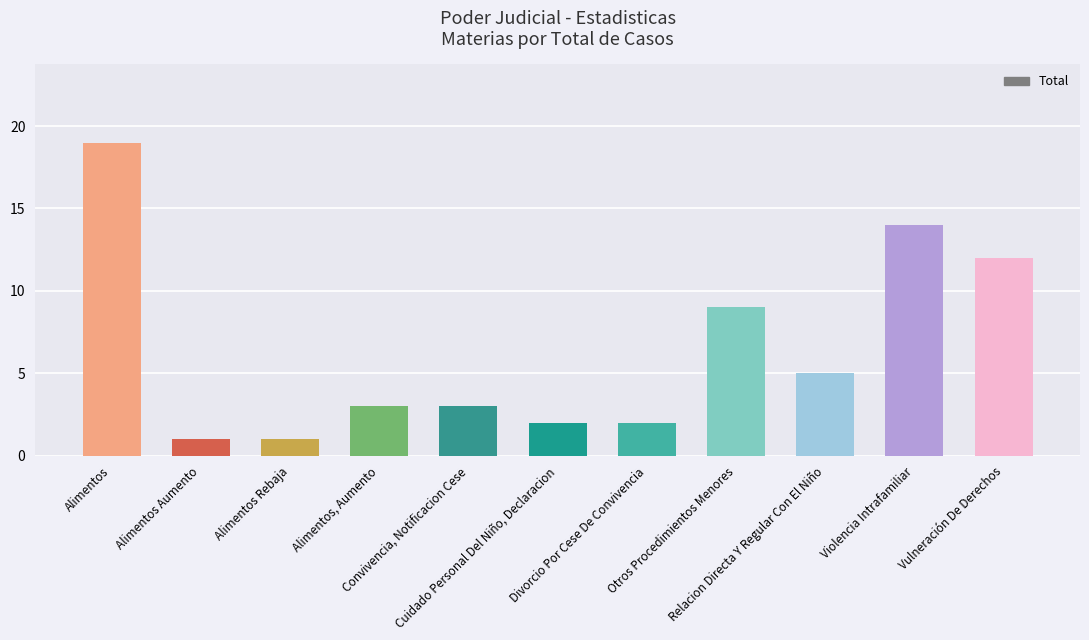

How many series are shown in this chart?

1